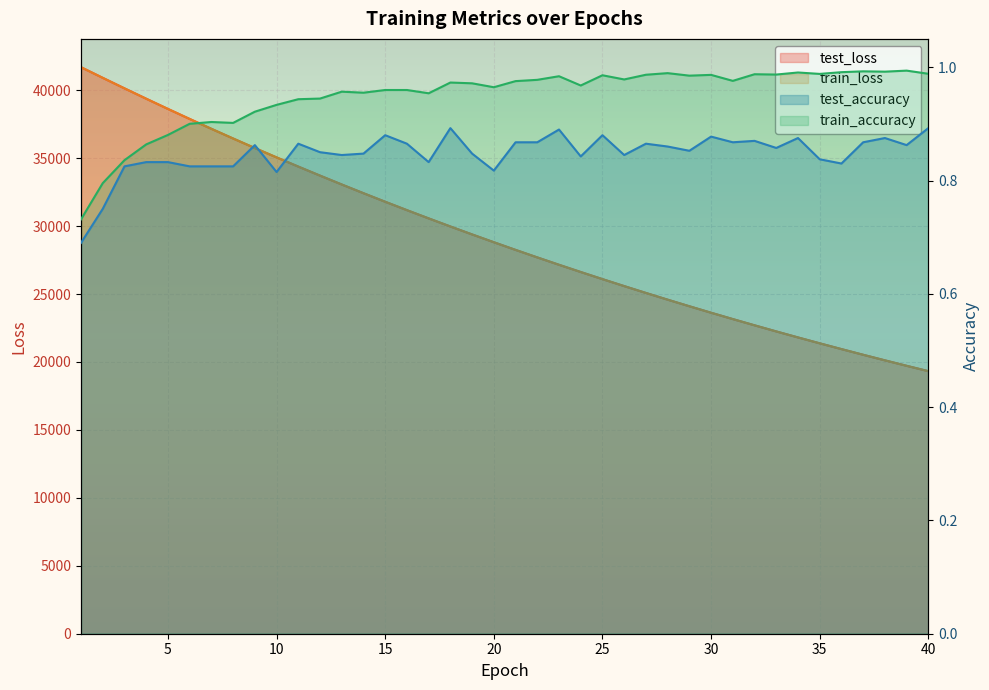

At how many categories does at least one series exceed 8946?

40